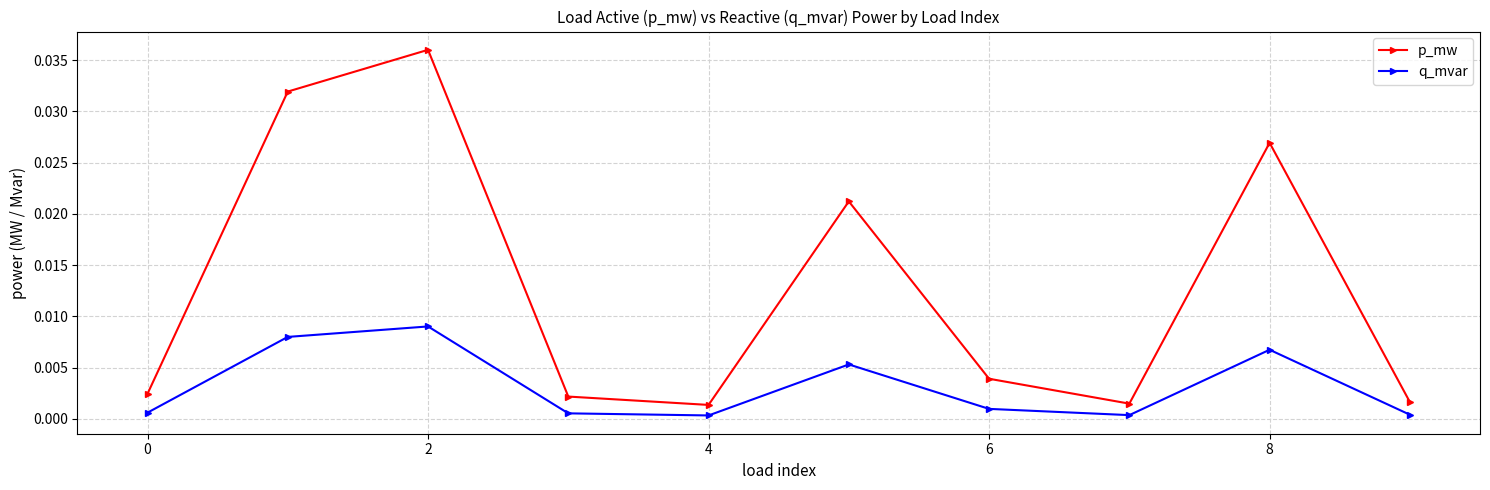

In q_mvar, how many points are higher than both neighbors (excluding endpoints)?

3